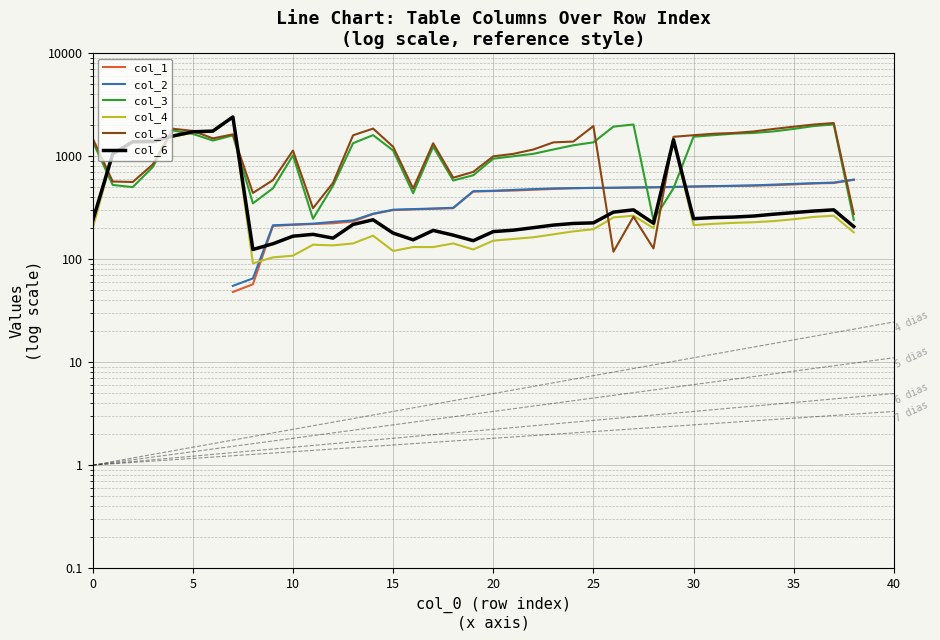

In col_3, how many points are lower than both neighbors (excluding endpoints)?

7